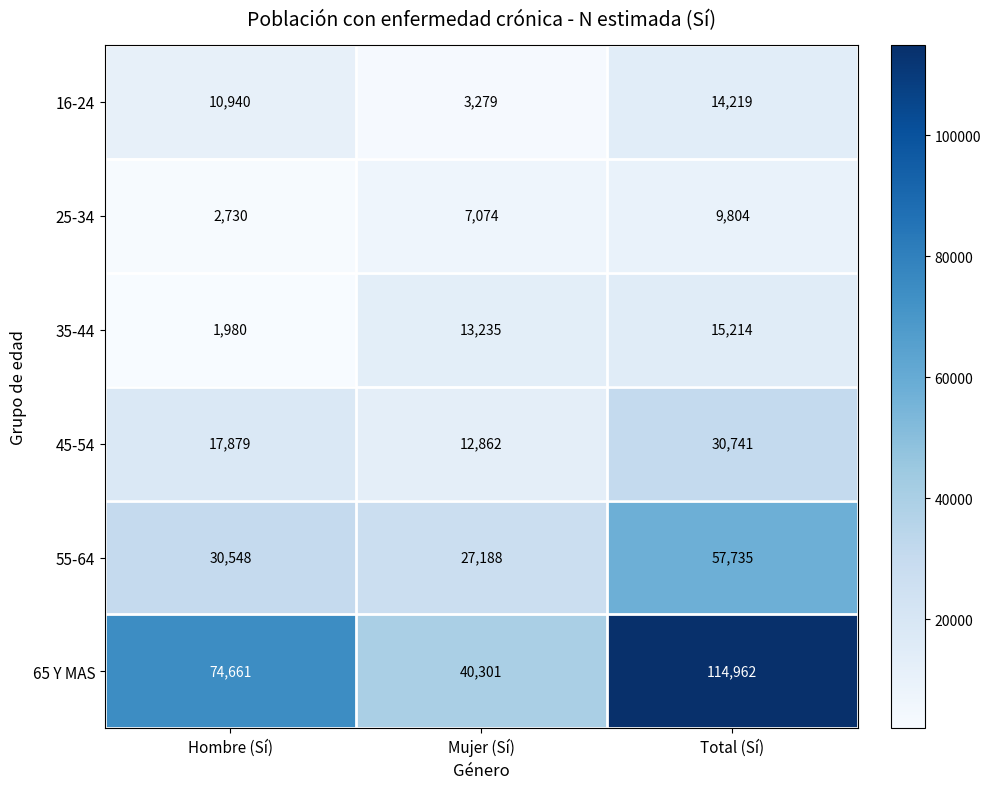

What is the difference between the maximum and second lowest values in the 25-34 series?

2730